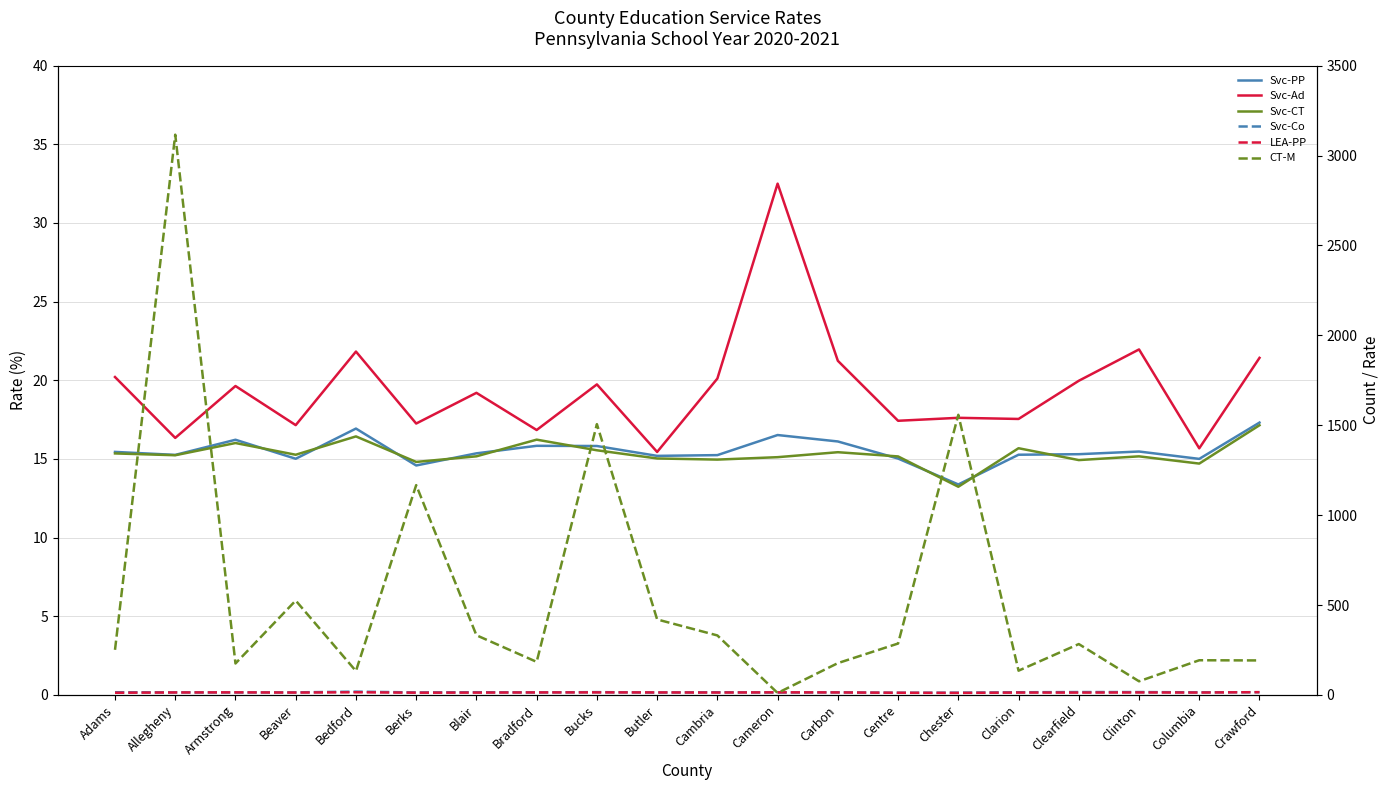

Which series has the largest range (max minus min)?

CT-M